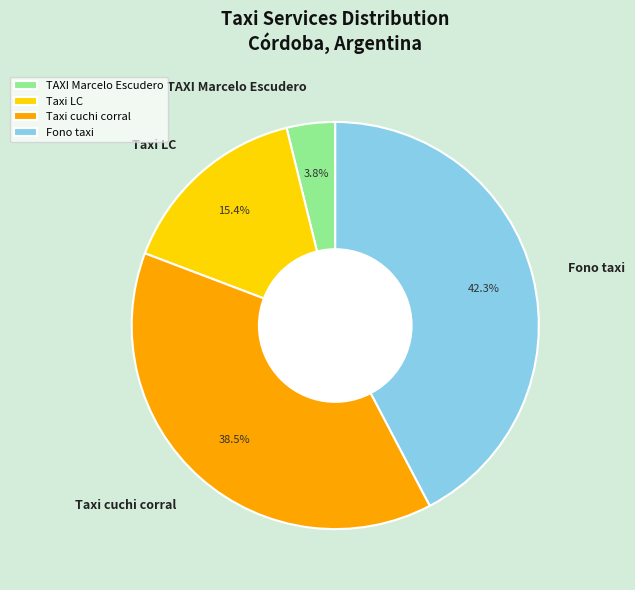

To the nearest percent, what percentage of the pie is Fono taxi?

42%